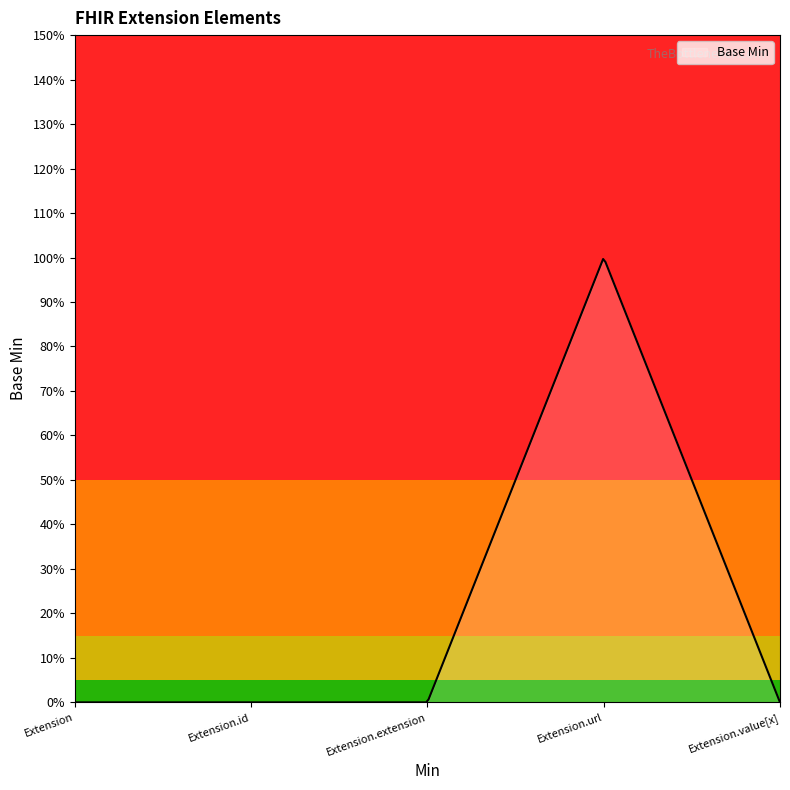

How many lines are shown in the chart?

1